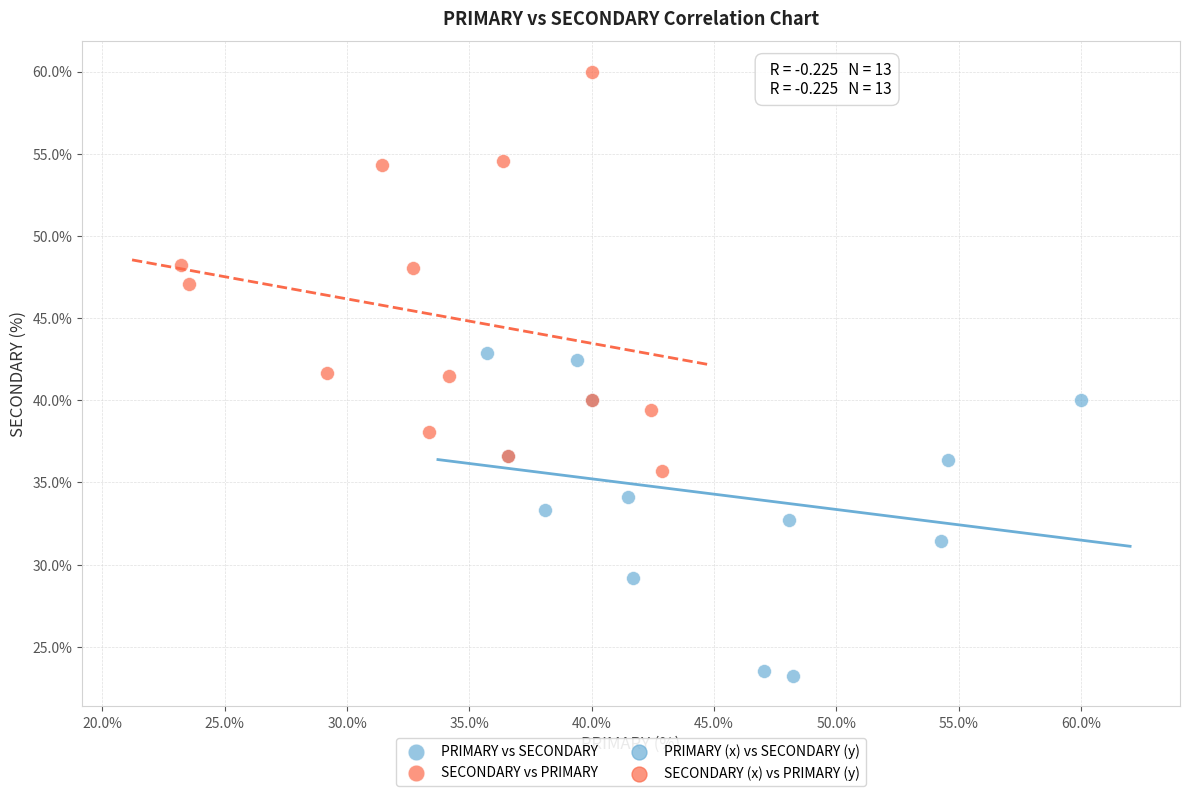

Which series reaches the minimum Y coordinate?

PRIMARY vs SECONDARY